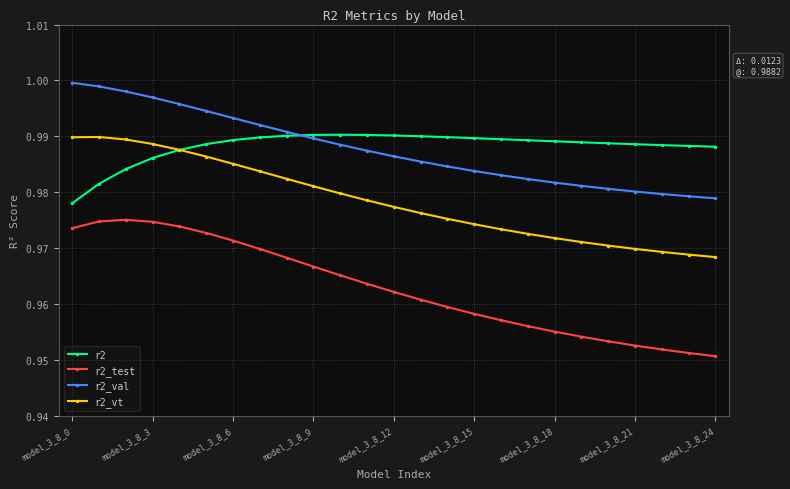

How many lines are shown in the chart?

4